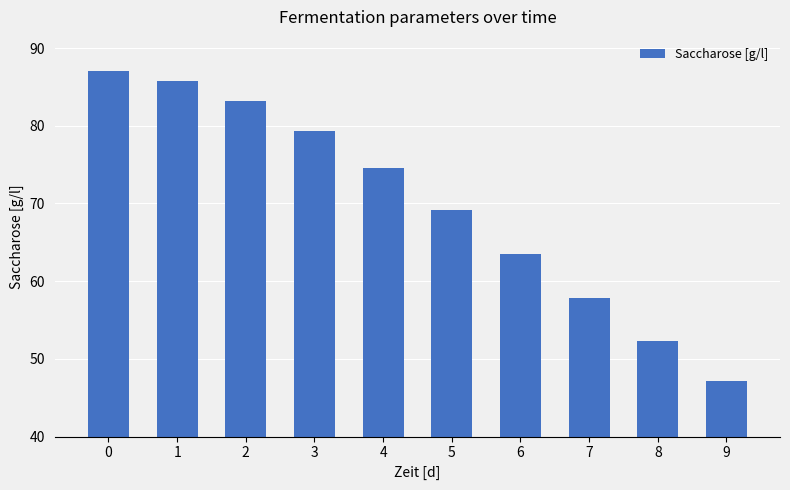

The chart shows a value of 85.8 at 1. True or false?

True